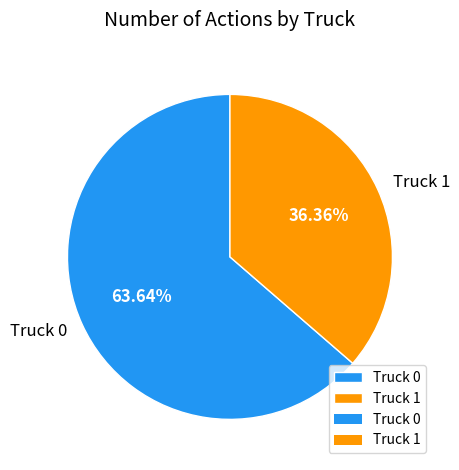

What is the largest slice in the pie chart?

Truck 0